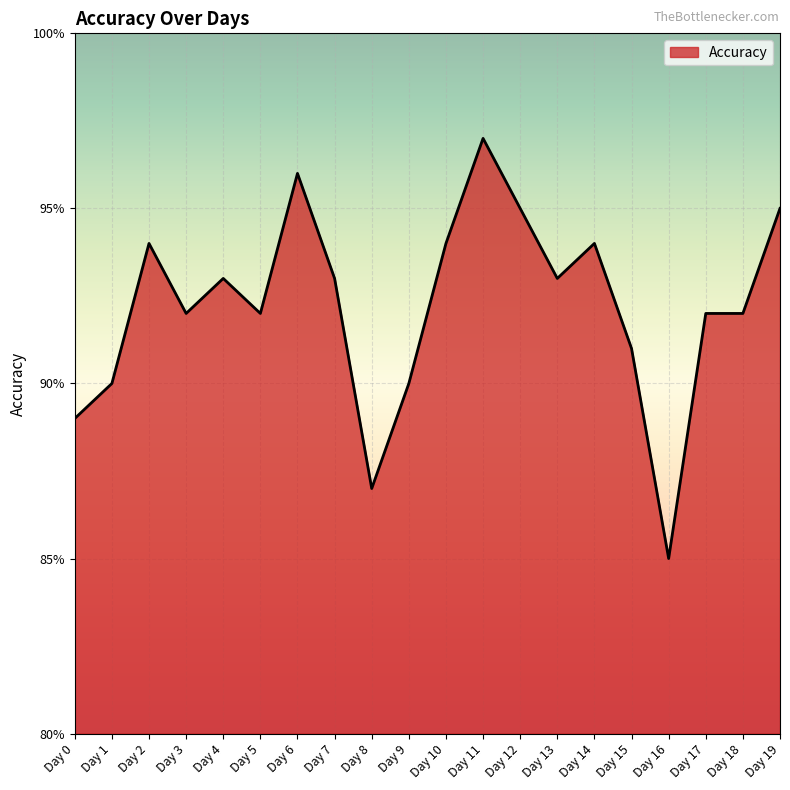

What is the value of the 7th point from the left?

1.0